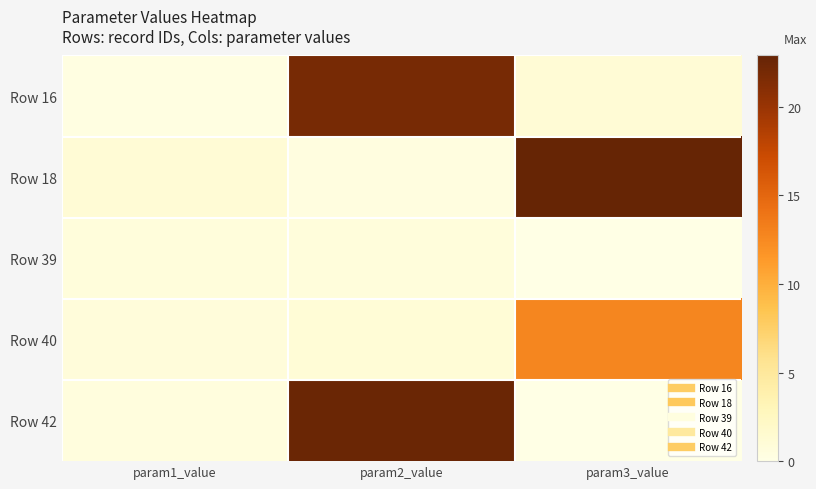

At which category is the sum across all series the highest?

param2_value